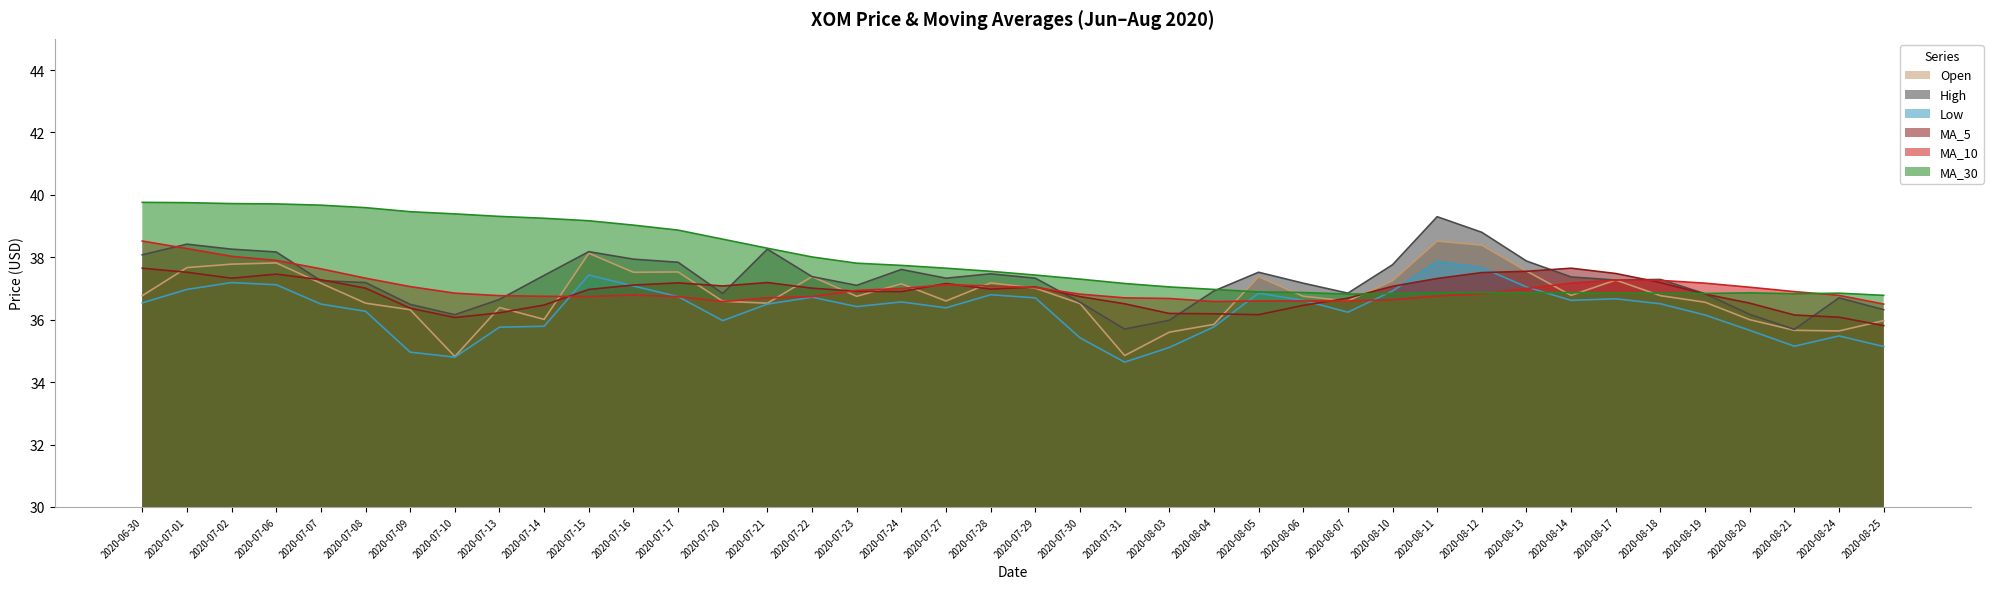

What is the maximum value shown in the chart?

39.8